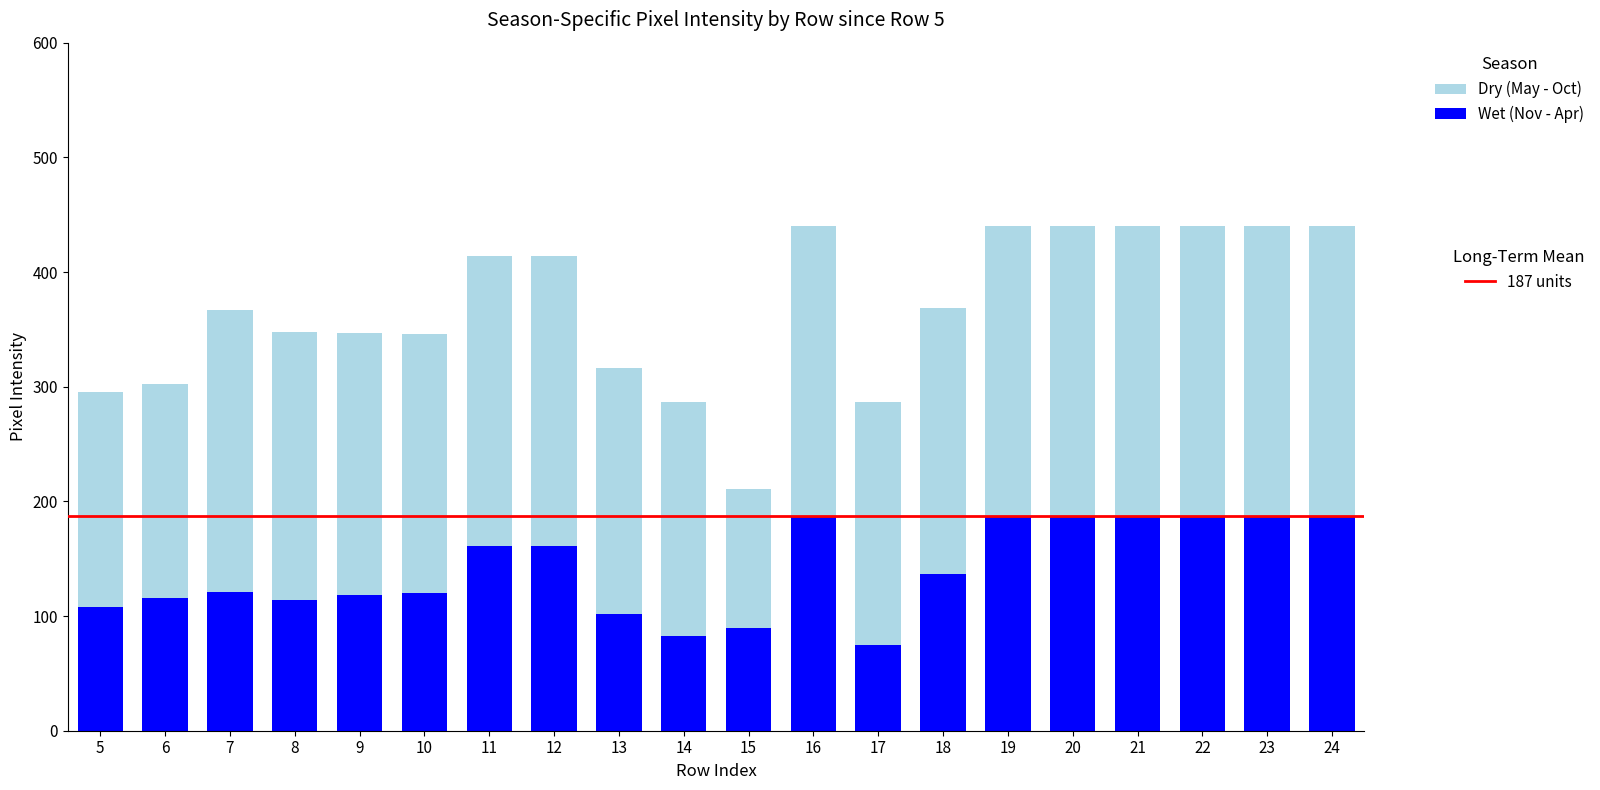

What is the total value across all series at 17?

287